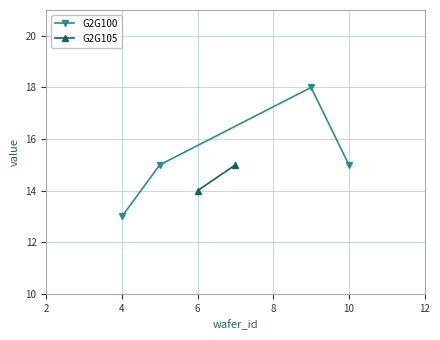

At which label does G2G100 reach its minimum?

4